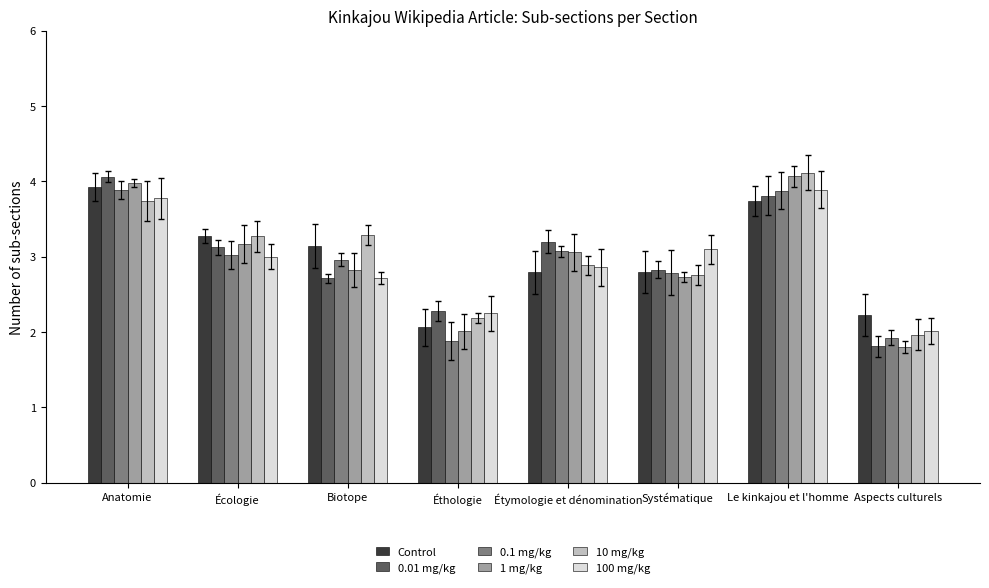

Which series changed the most between Anatomie and Écologie?

0.01 mg/kg